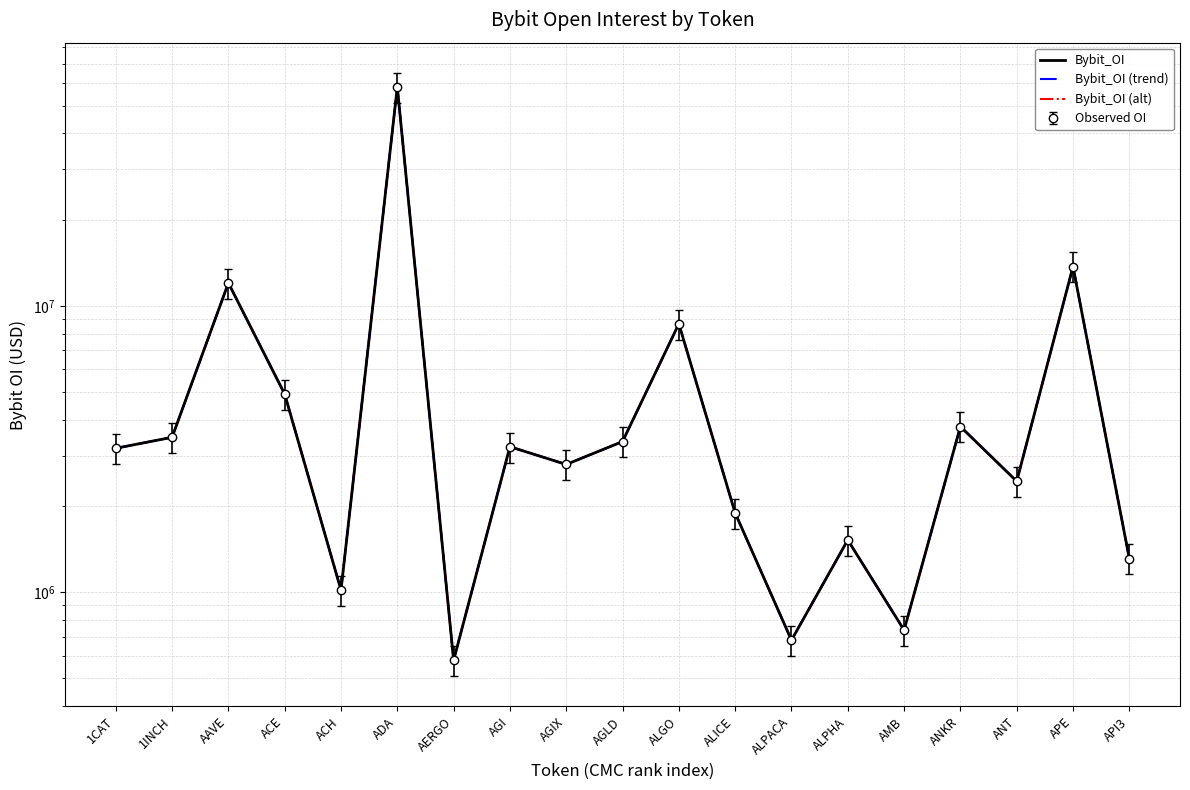

At which category is the sum across all series the highest?

ADA